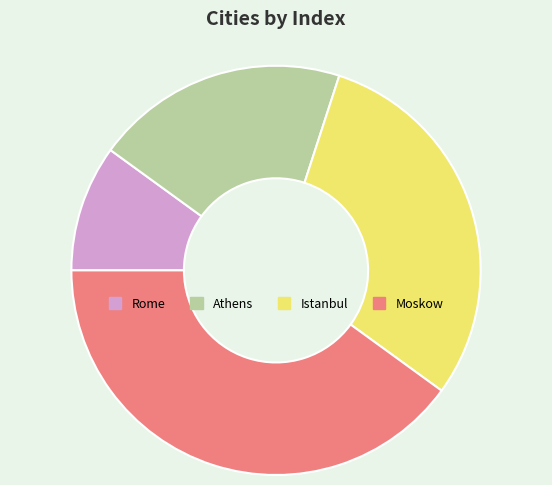

Is it true that Moskow is 28% of the pie?

False